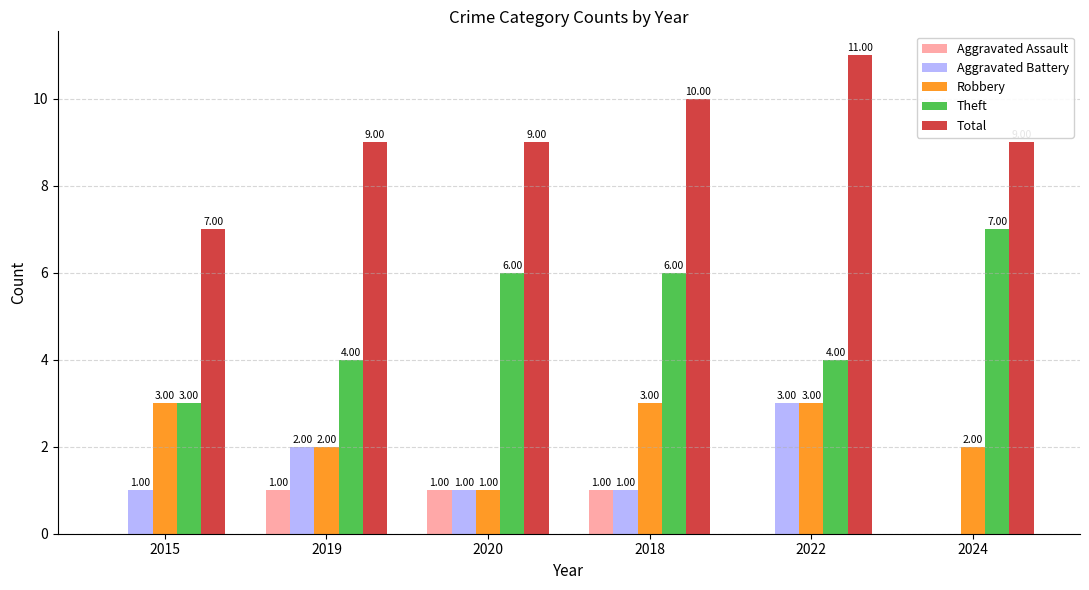

What is the total value across all series at 2024?

18